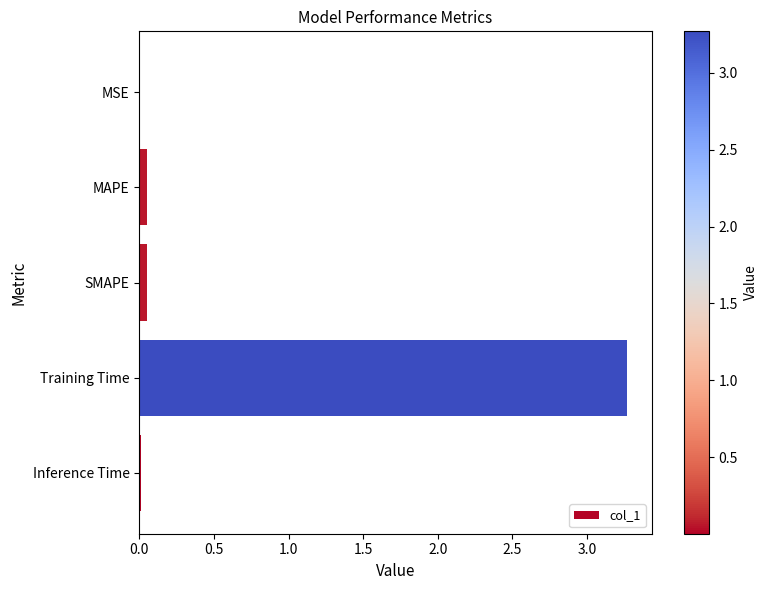

The value at MSE is 0.0. True or false?

True